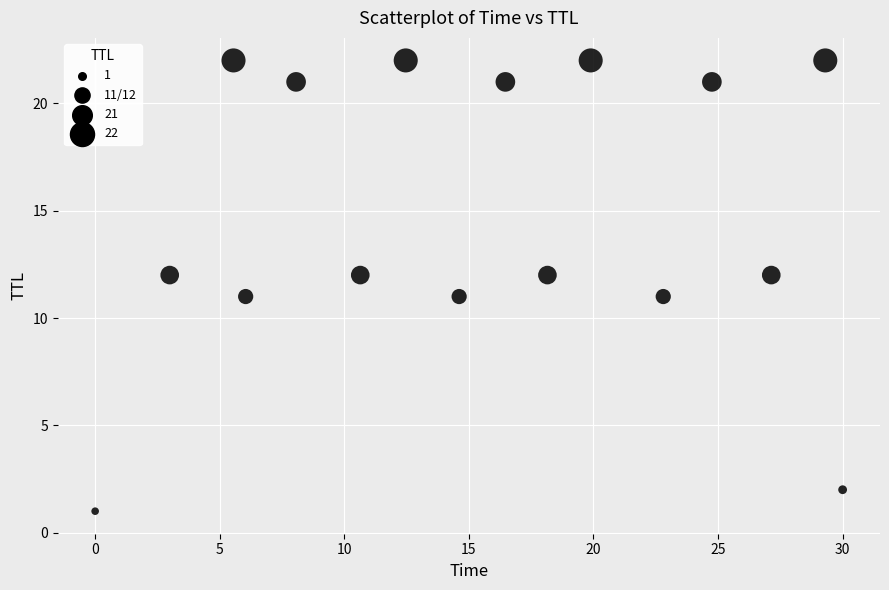

What is the range of Y values (max minus min)?

21